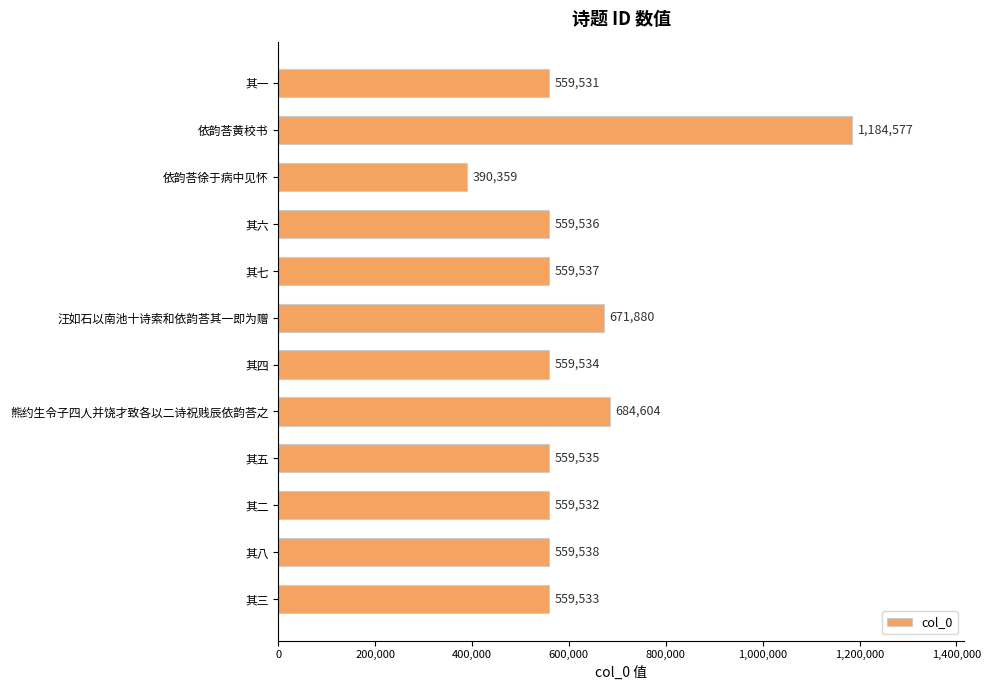

Reading top to bottom, list all the values displayed in this chart.

559531	1184577	390359	559536	559537	671880	559534	684604	559535	559532	559538	559533